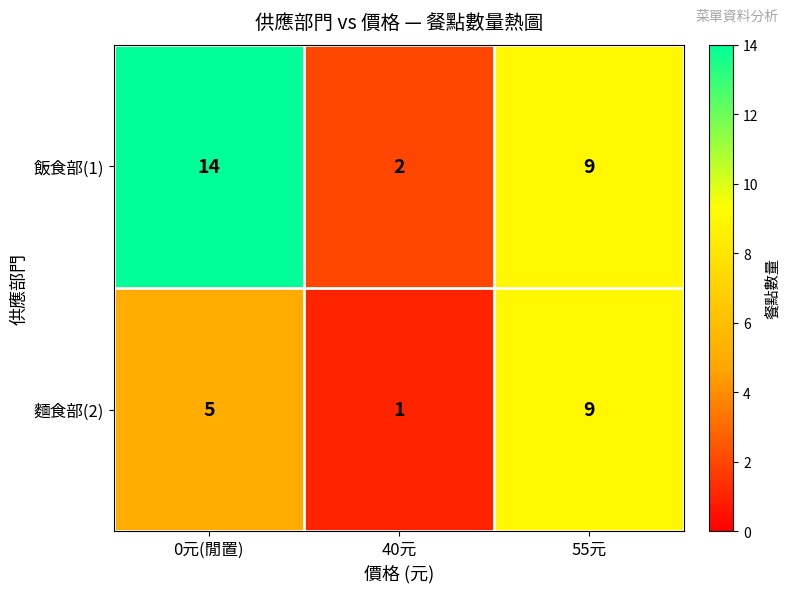

True or false: 飯食部(1) has a value of 2 at 40元.

True